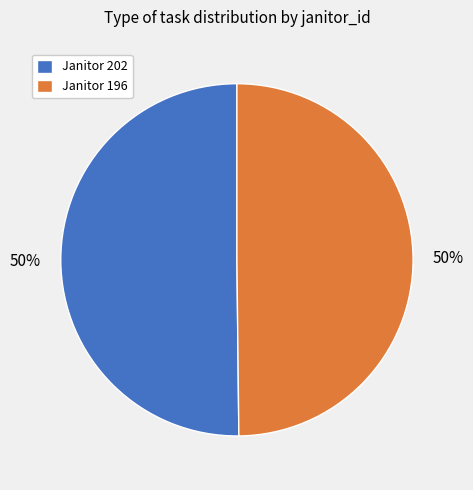

To the nearest percent, what is the average slice percentage?

50%